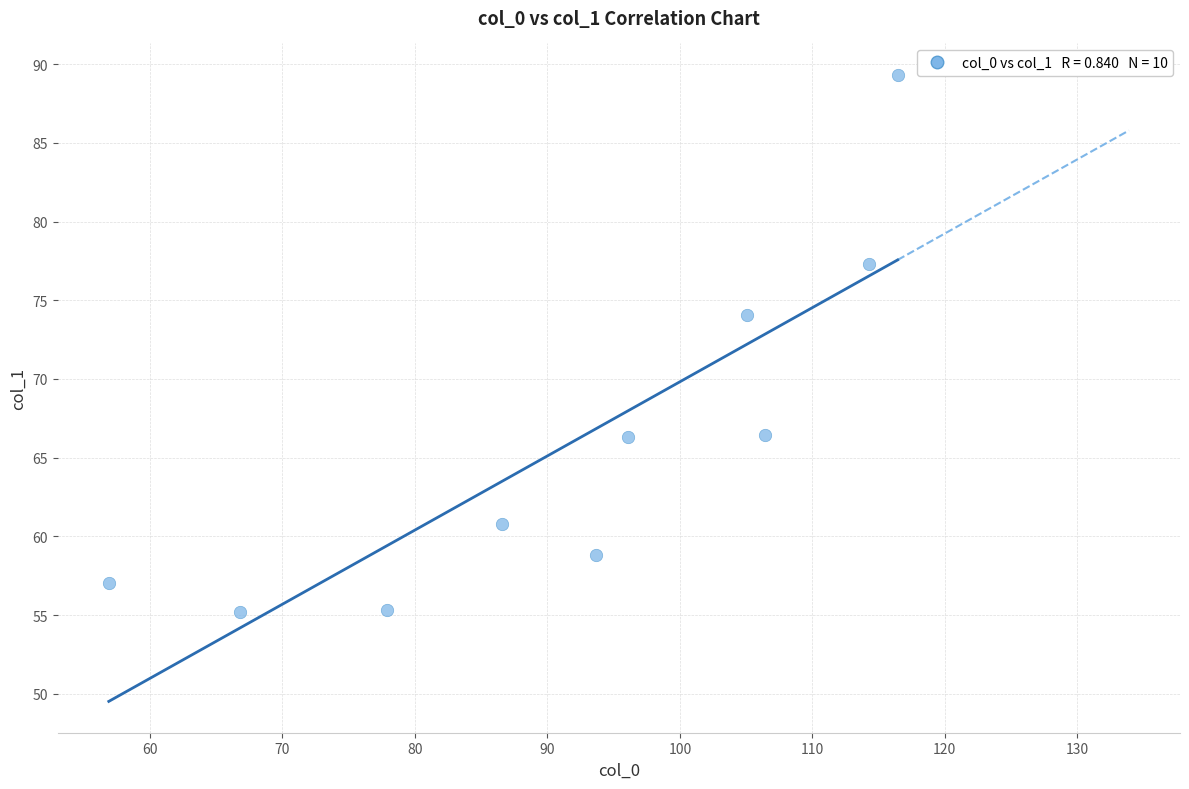

What Y value in the scatter plot is closest to 72?

74.1